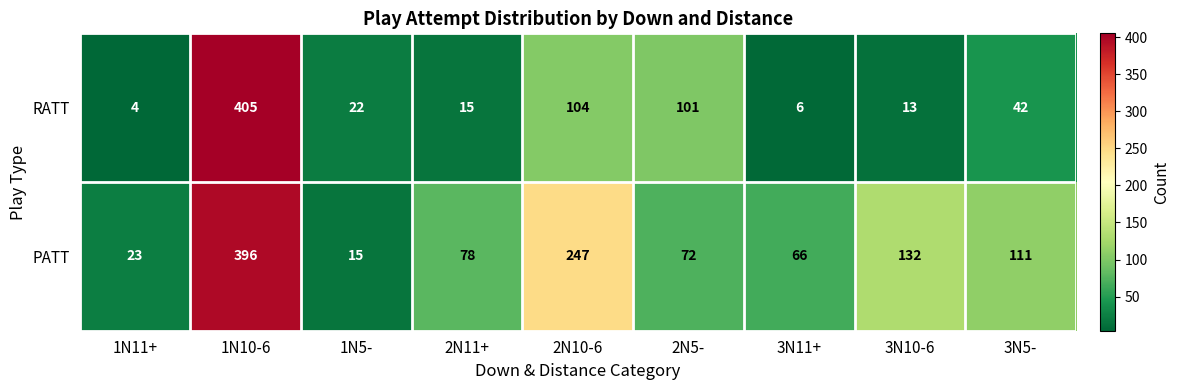

Between 2N5- and 3N11+, which series saw the biggest shift?

RATT